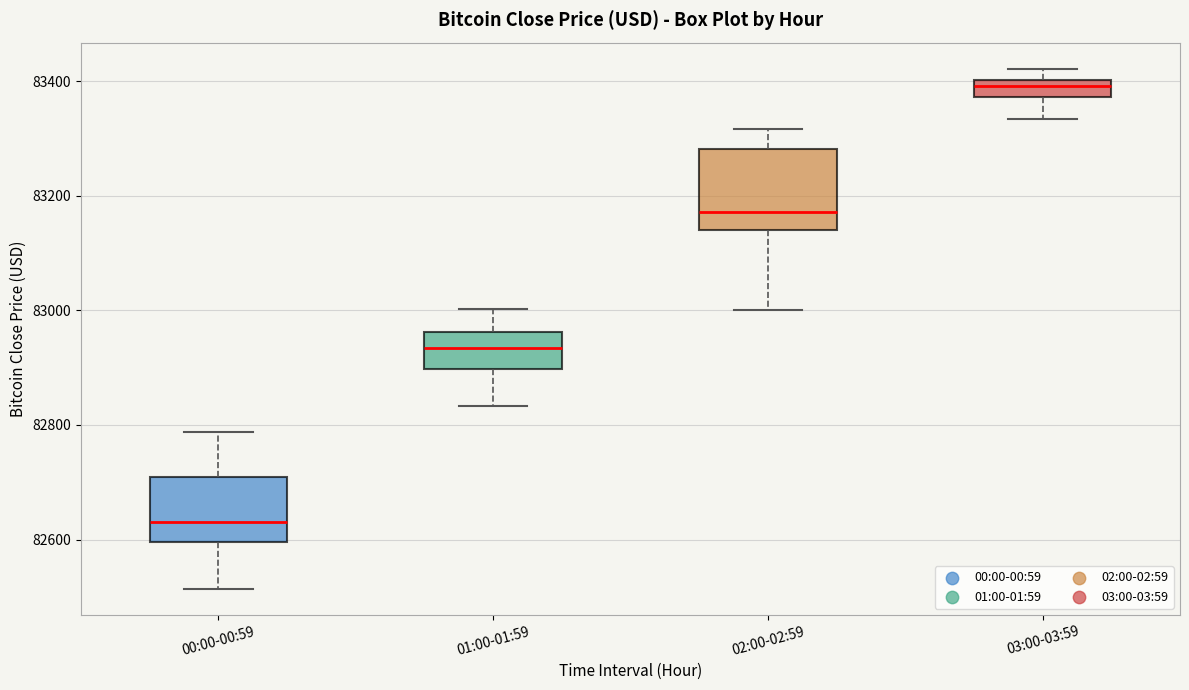

Which box has the highest median line?

03:00-03:59